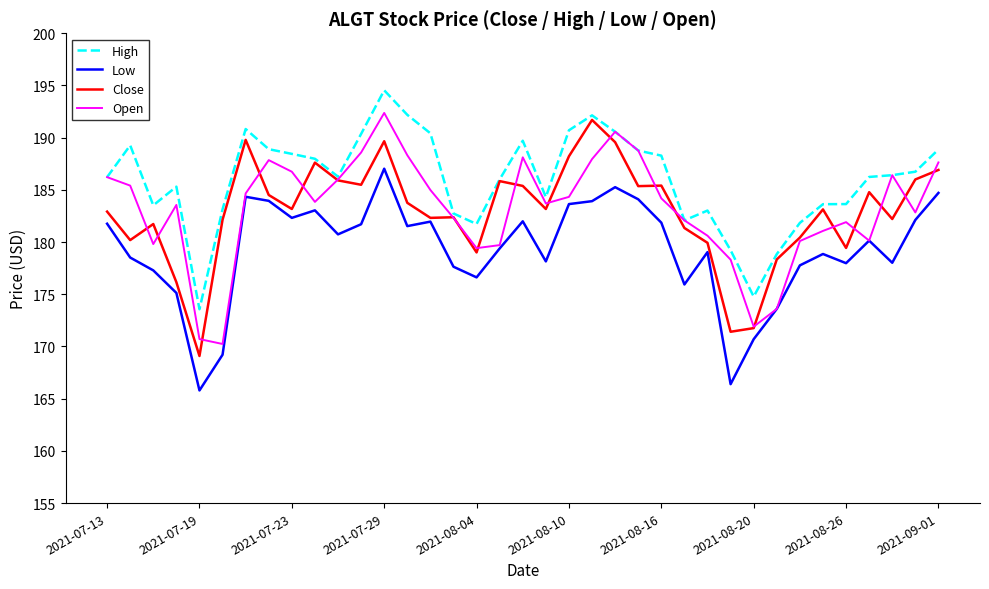

What is the average value of the Close series?

182.9